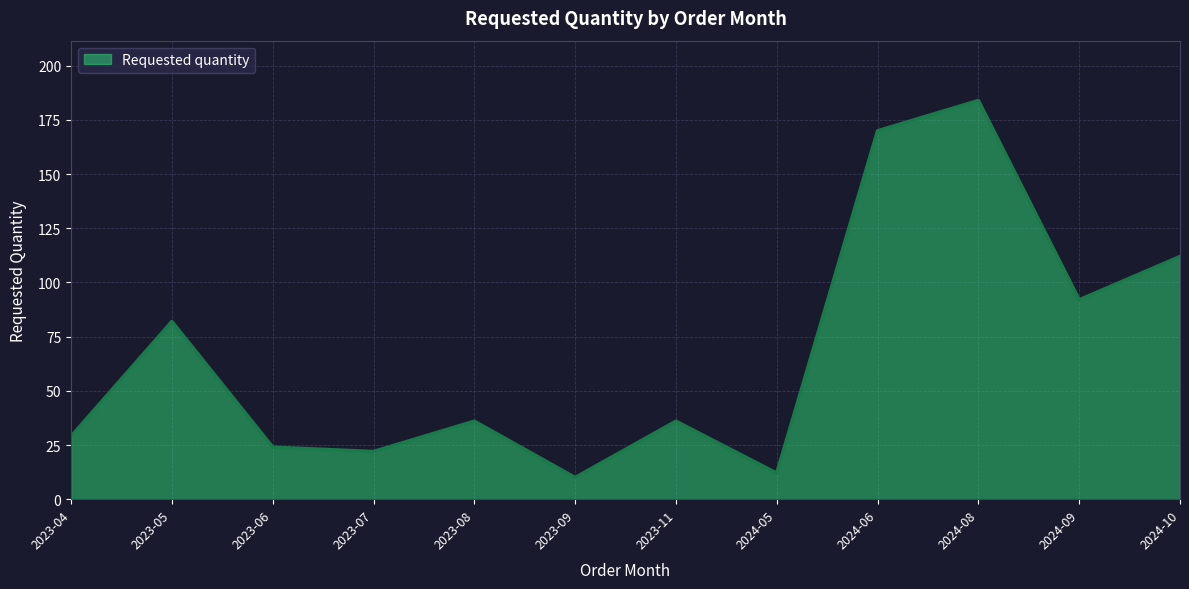

What is the difference between the maximum and minimum values?

174